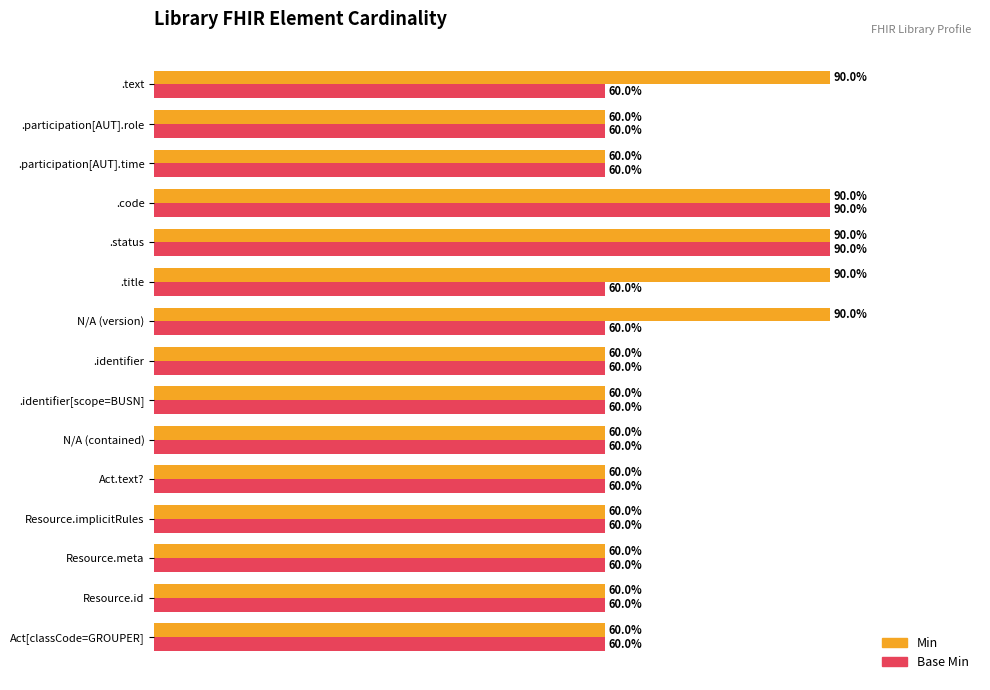

List the series in order of their overall mean, lowest first.

Base Min, Min